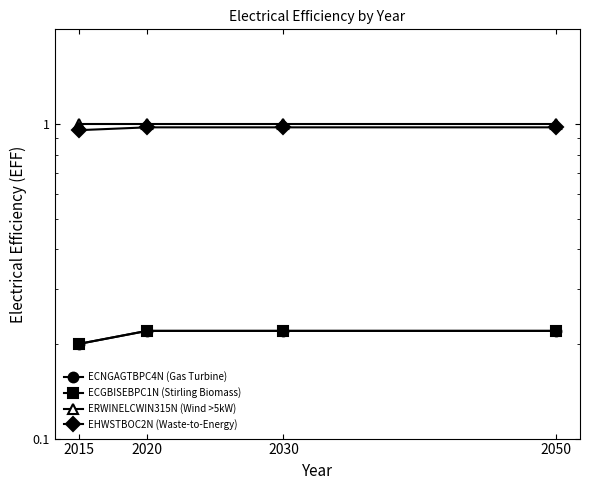

How many distinct data groups are displayed?

4